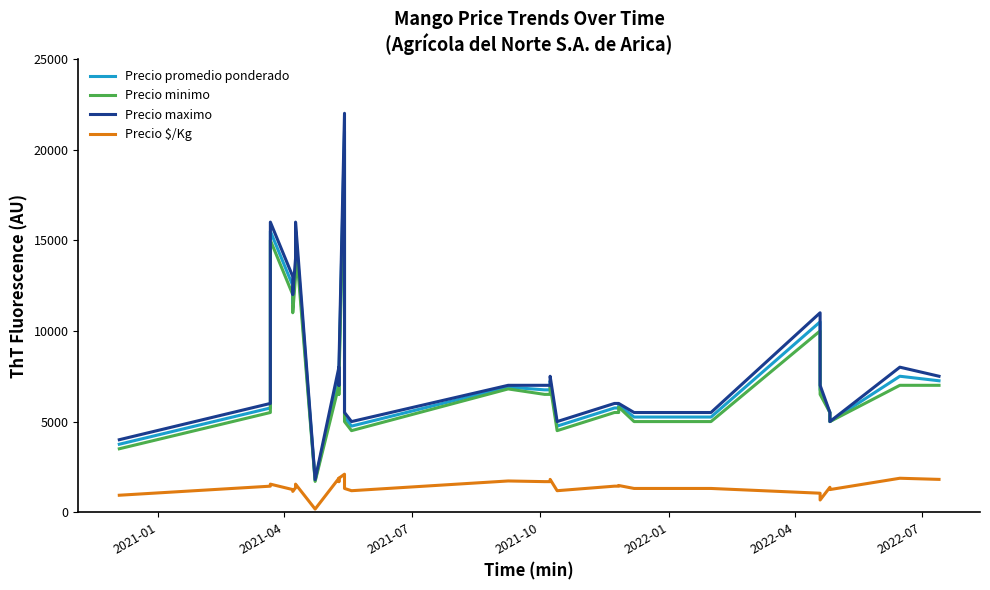

True or false: Precio promedio ponderado and Precio $/Kg cross at least once.

False